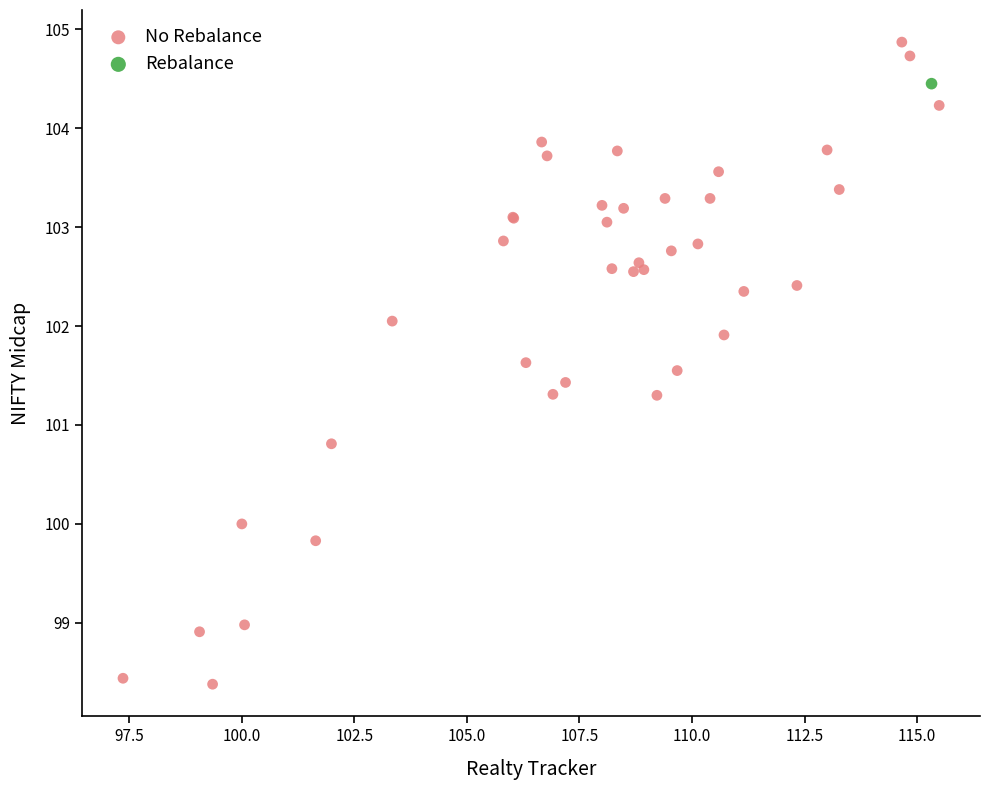

What are all the series names shown in the legend?

No Rebalance, Rebalance